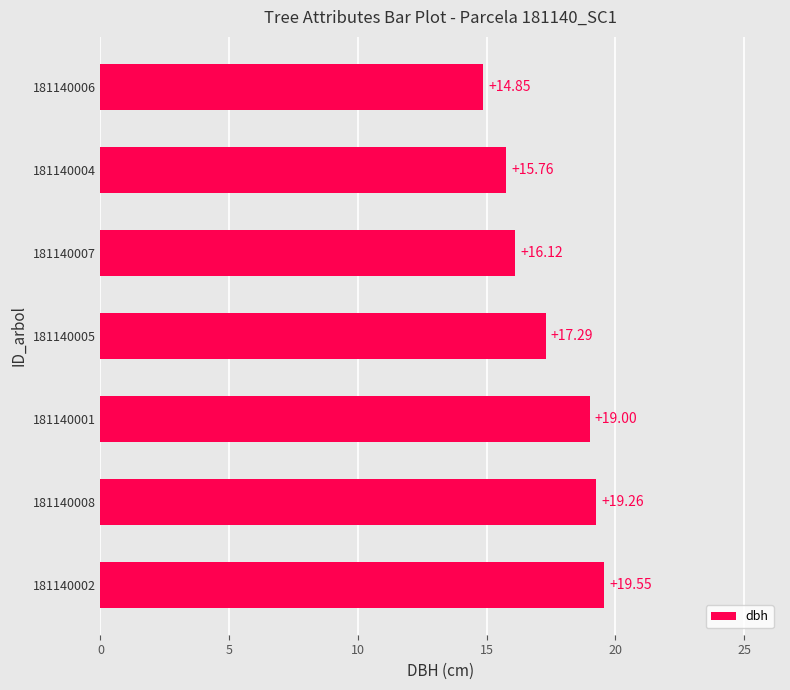

At which label is the value closest to 17?

181140005